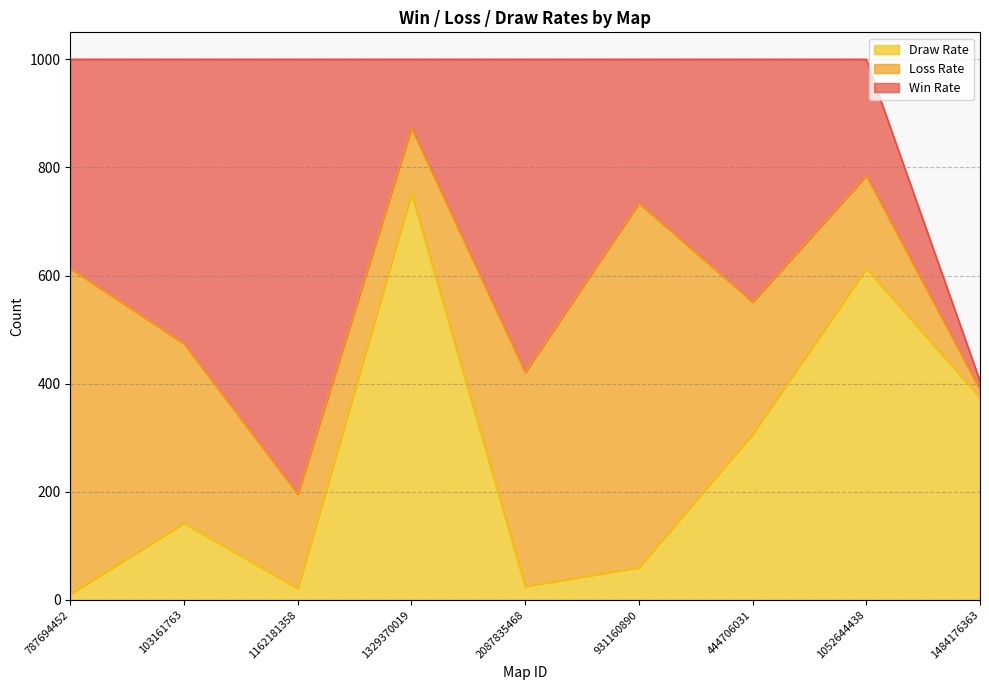

After their last crossing, which series has the higher values: Loss Rate or Draw Rate?

Draw Rate